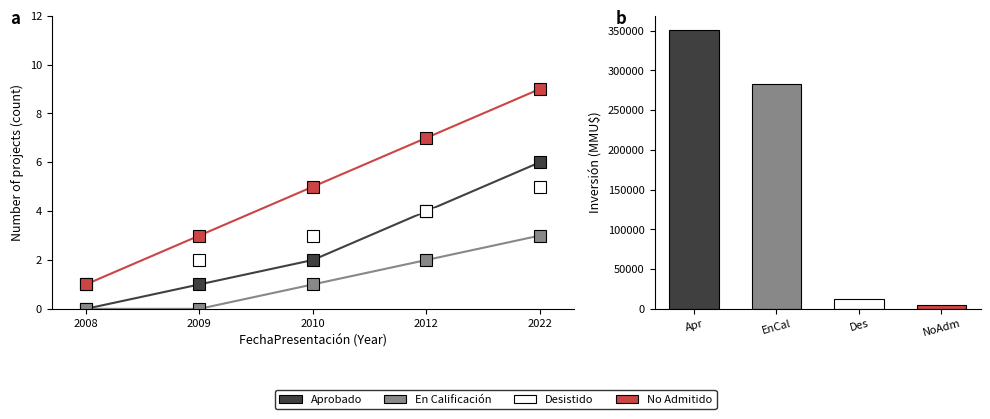

At which label does No Admitido first exceed 5?

2012